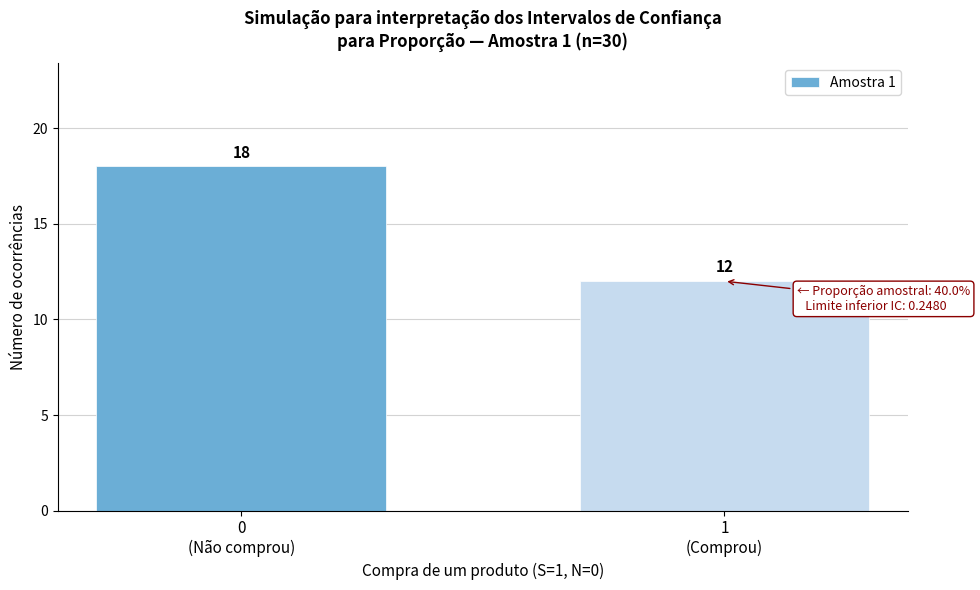

Reading left to right, list all the values displayed in this chart.

18	12